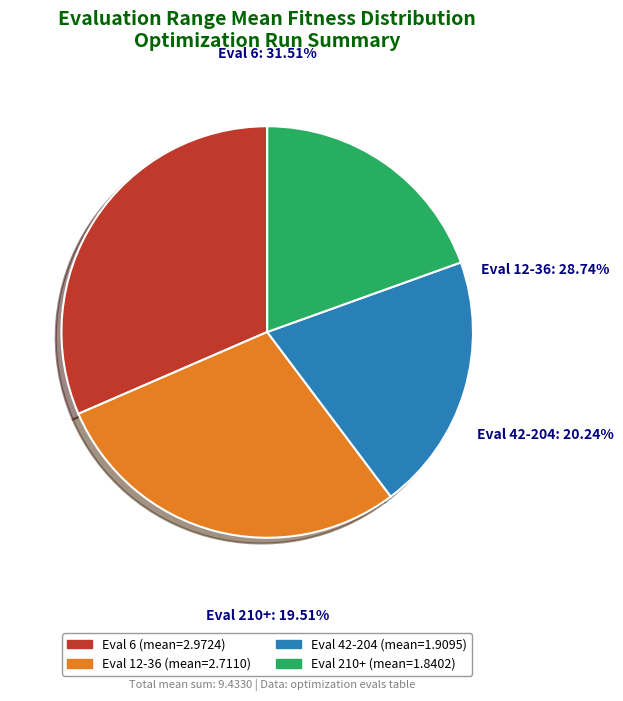

Does any single category account for the majority?

No